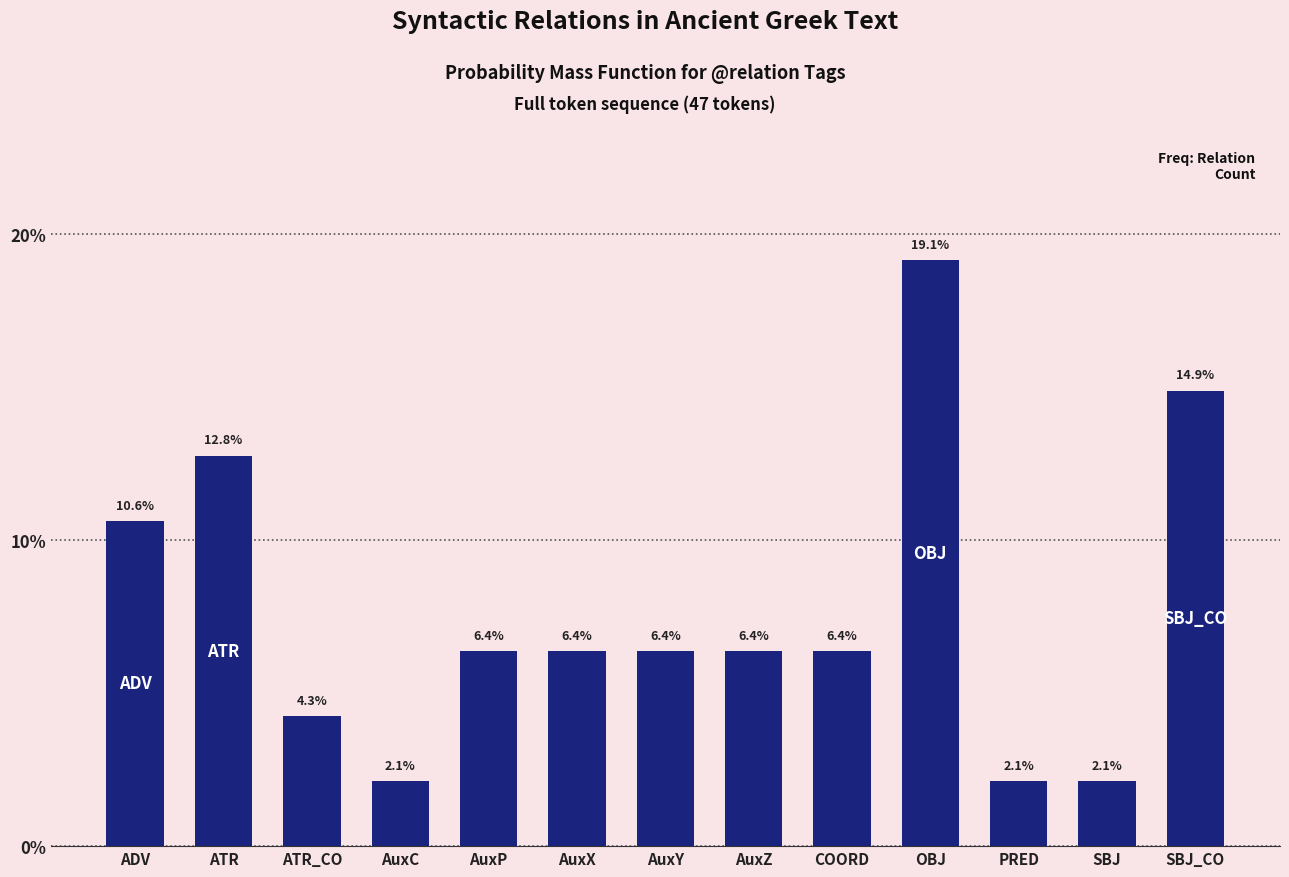

Reading right to left, extract all data points from this chart.

SBJ_CO=14.9	SBJ=2.1	PRED=2.1	OBJ=19.1	COORD=6.4	AuxZ=6.4	AuxY=6.4	AuxX=6.4	AuxP=6.4	AuxC=2.1	ATR_CO=4.3	ATR=12.8	ADV=10.6